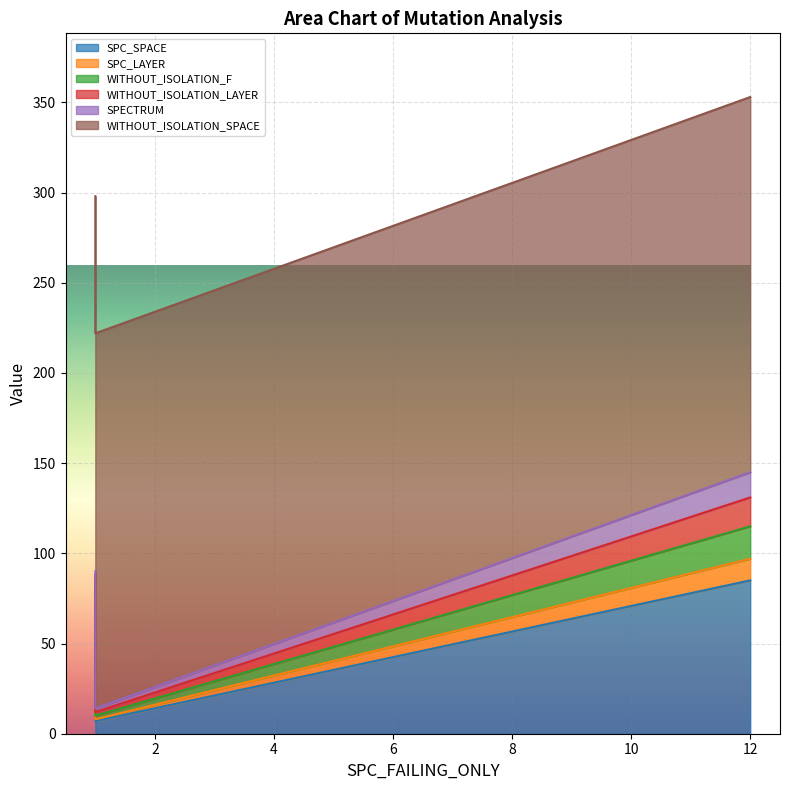

How many lines are shown in the chart?

6